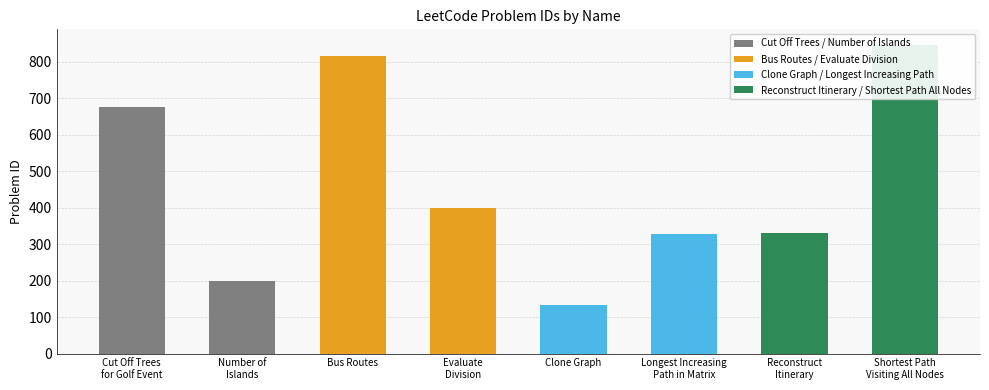

Which label corresponds to the largest value in the chart?

Shortest Path
Visiting All Nodes